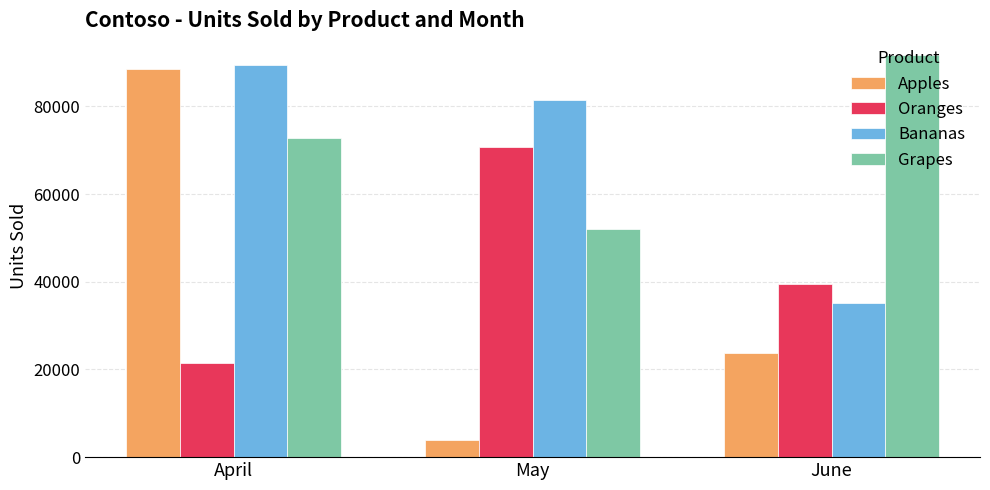

Which category has the lowest value across all series?

May